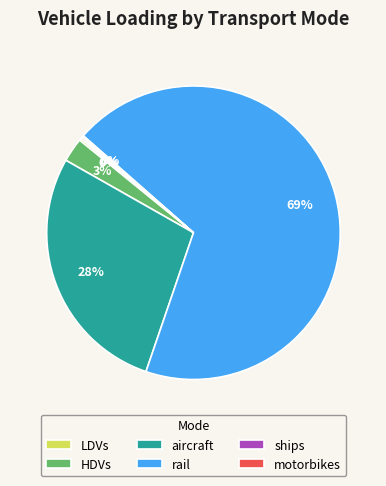

Which has a higher value, rail or HDVs?

rail